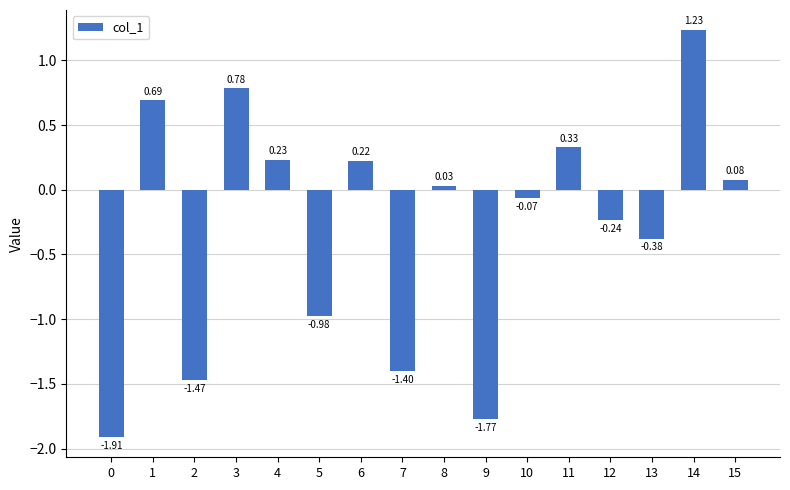

What is the average value?

-0.3